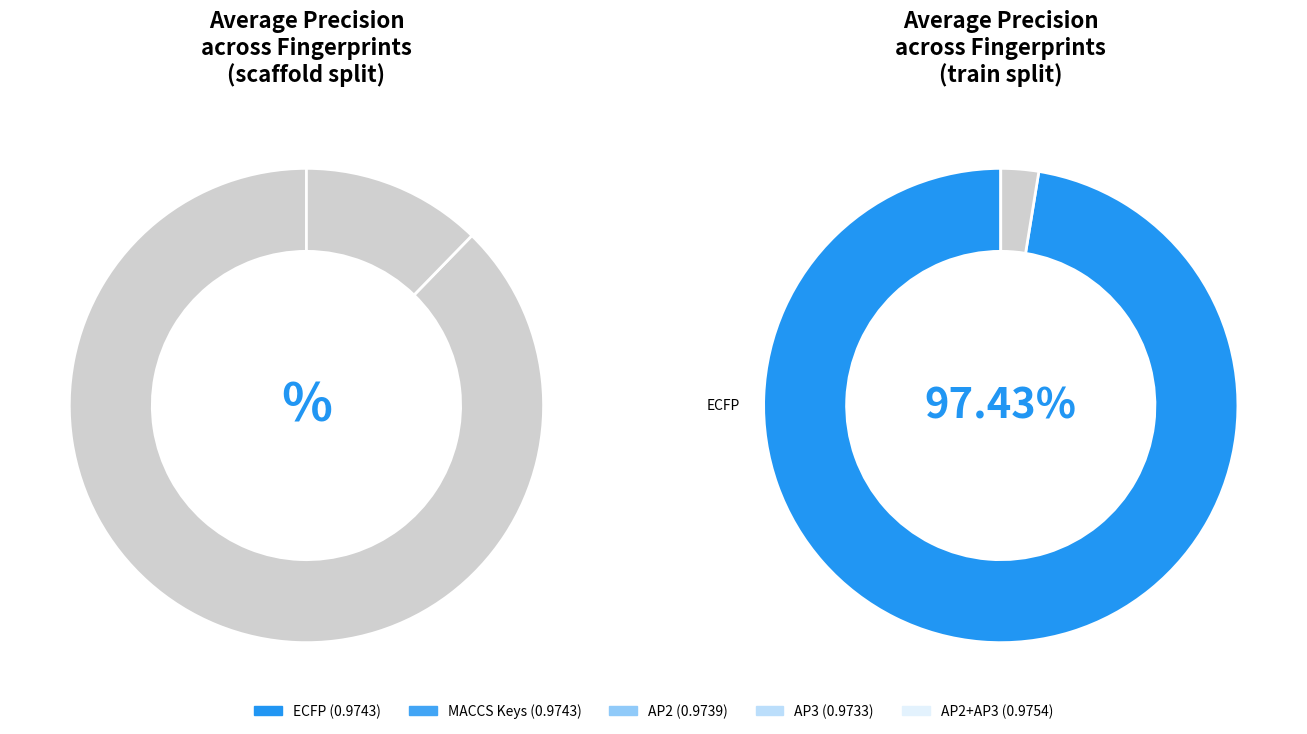

What portion of the pie excludes 3?

80.0%